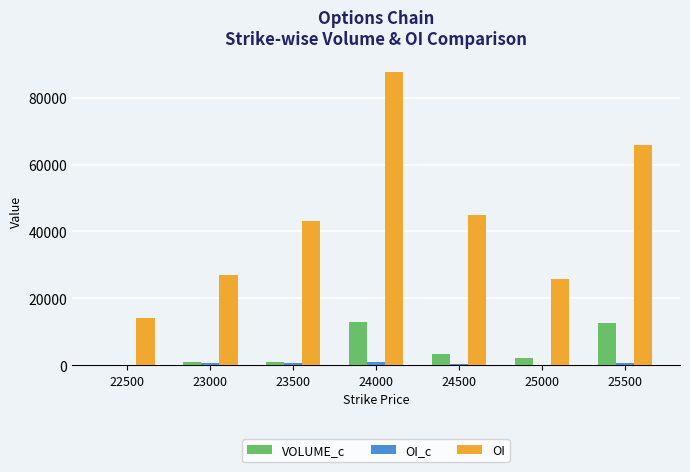

Does the chart contain stacked bars?

No